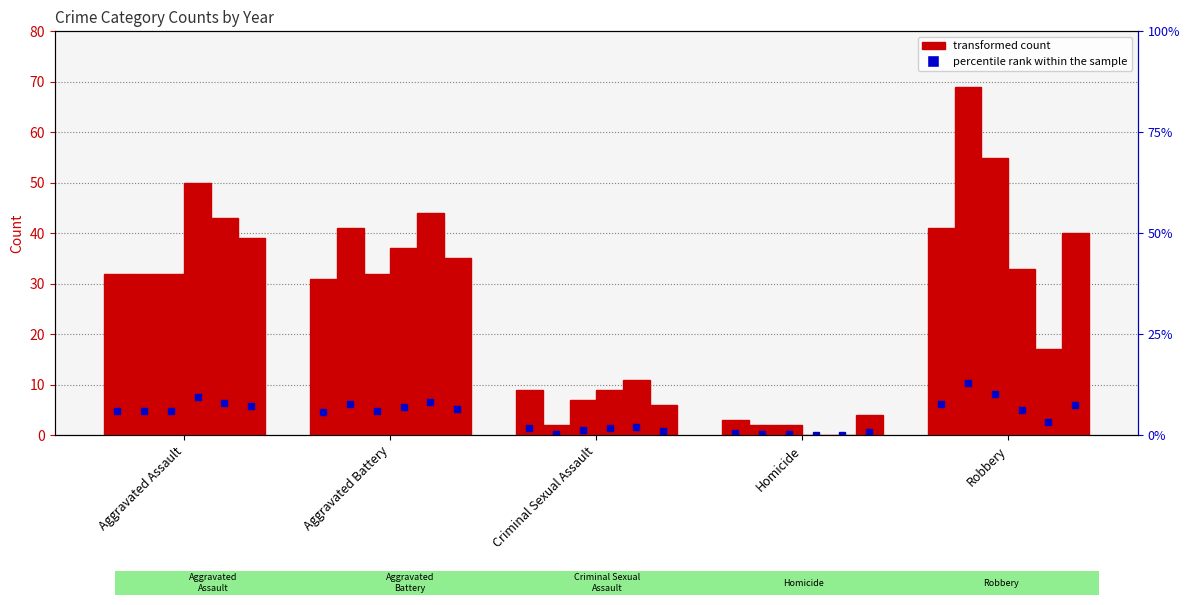

What is the difference between the 2017 values at Aggravated Assault and Homicide?

30